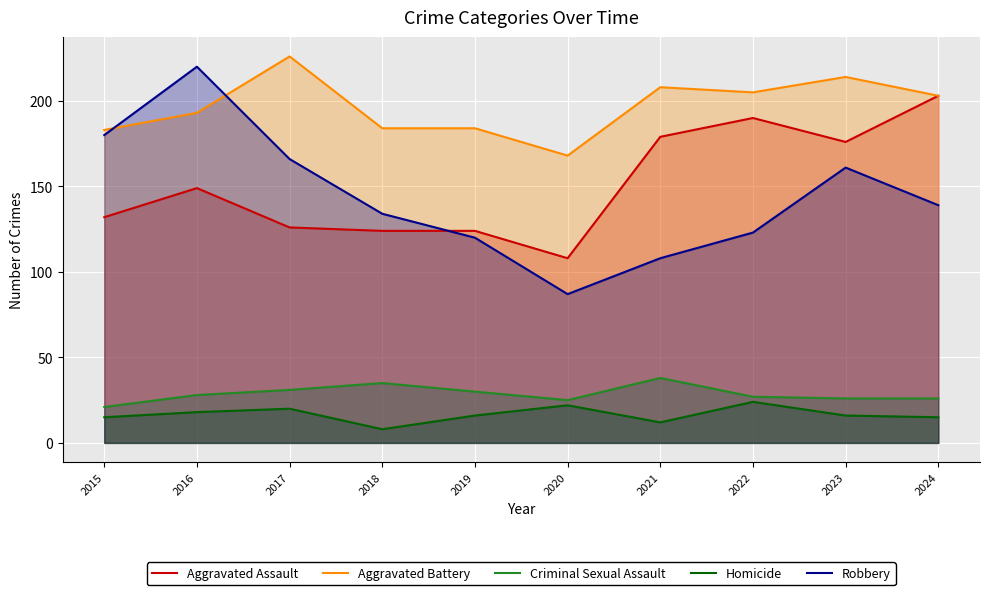

Which category has the lowest value across all series?

2018